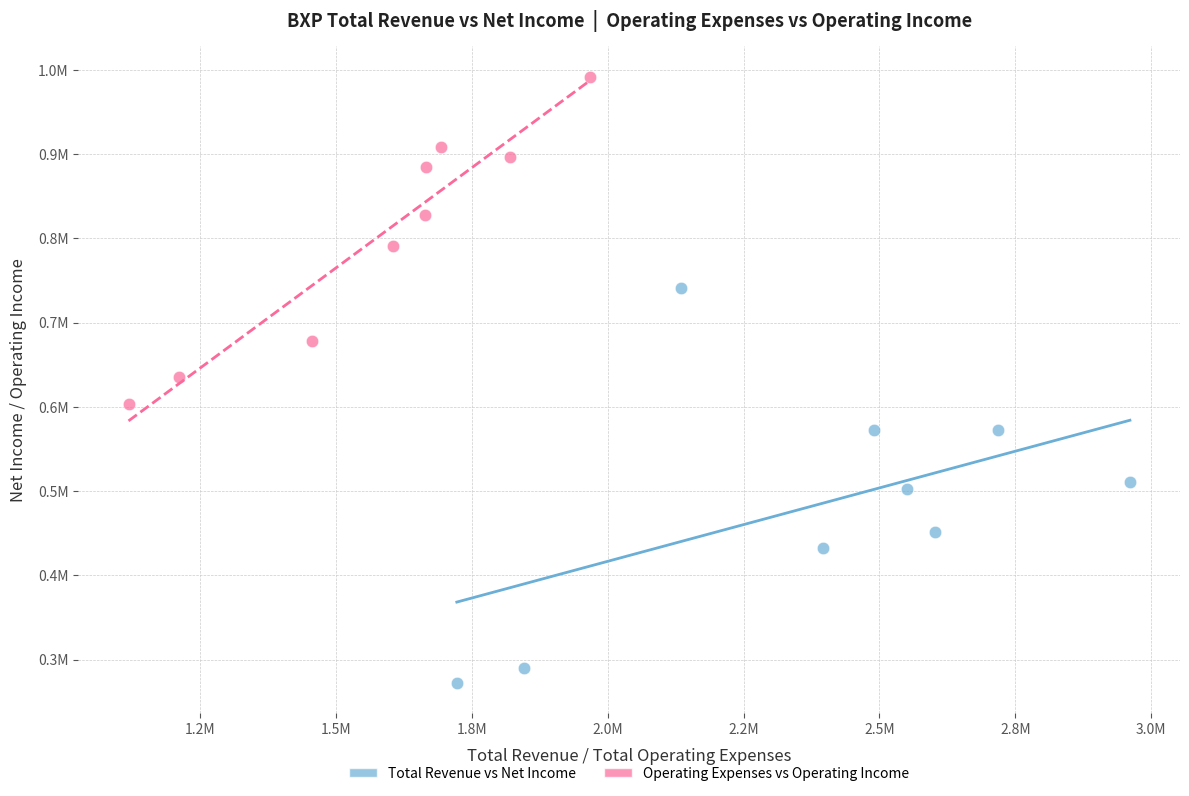

What are all the series names shown in the legend?

Total Revenue vs Net Income, Operating Expenses vs Operating Income